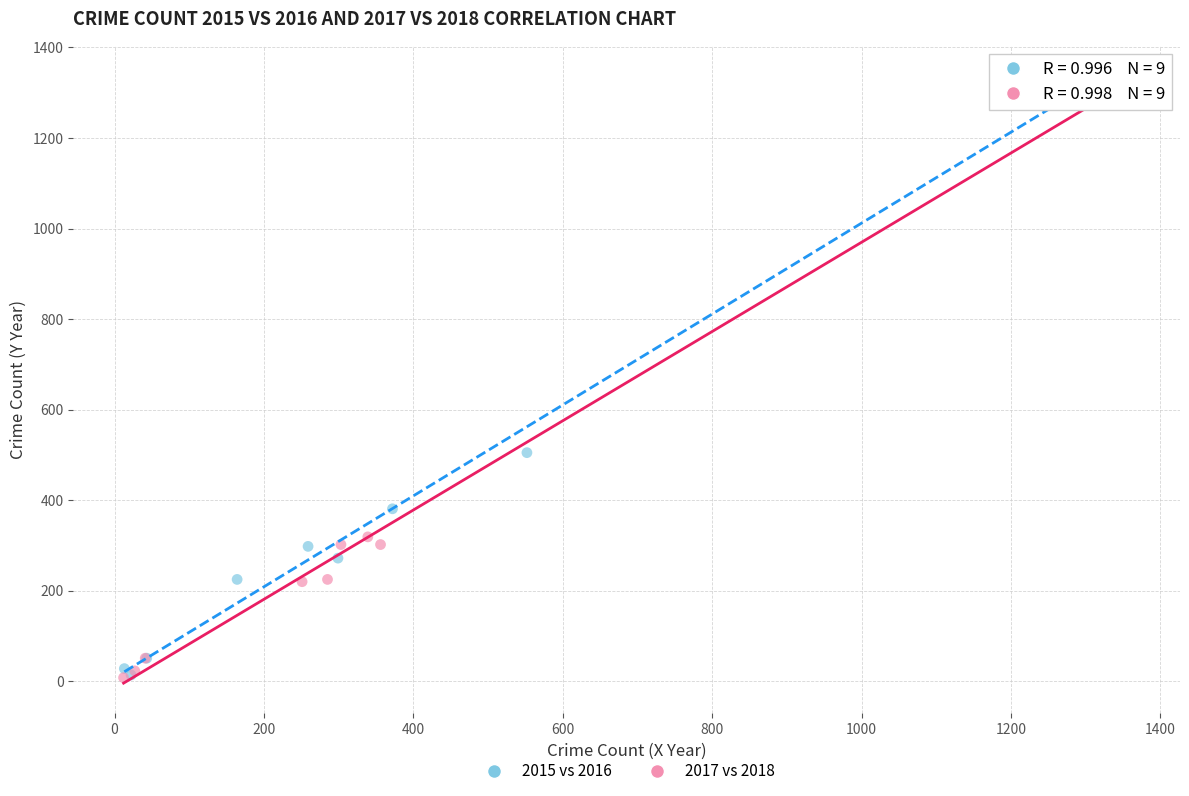

Which series has the largest Y range (max minus min)?

2017 vs 2018